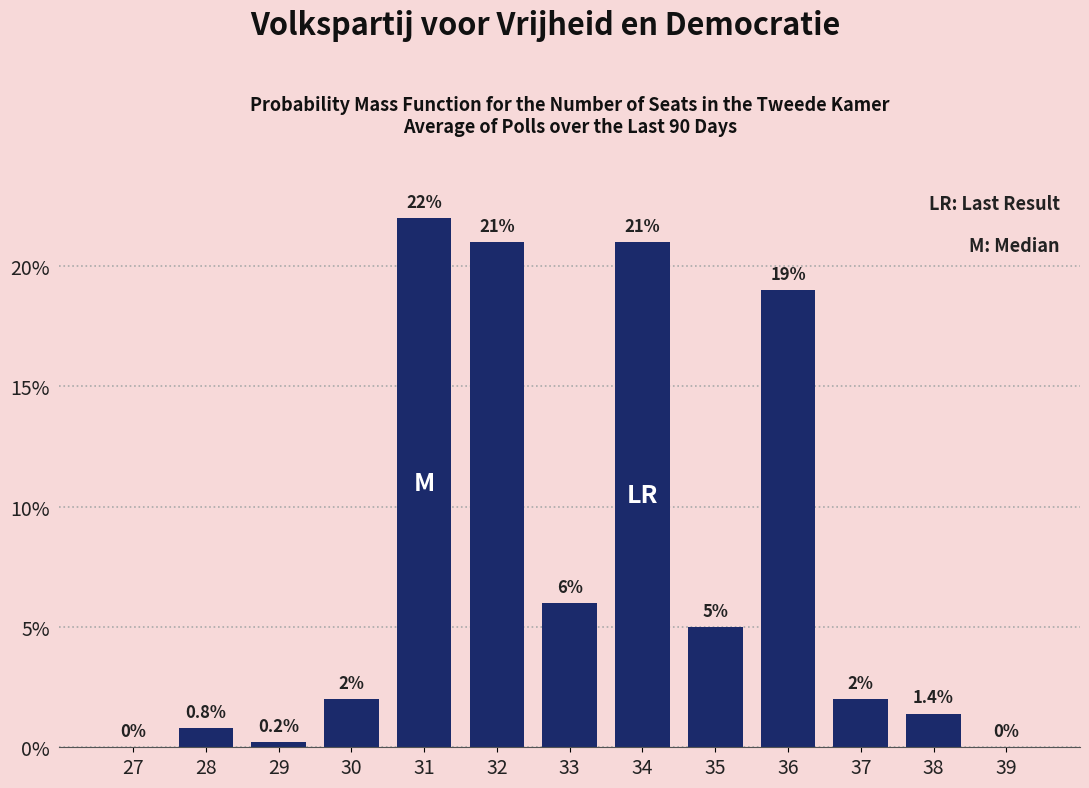

Reading left to right, extract all data points from this chart.

27=0.0	28=0.8	29=0.2	30=2.0	31=22.0	32=21.0	33=6.0	34=21.0	35=5.0	36=19.0	37=2.0	38=1.4	39=0.0